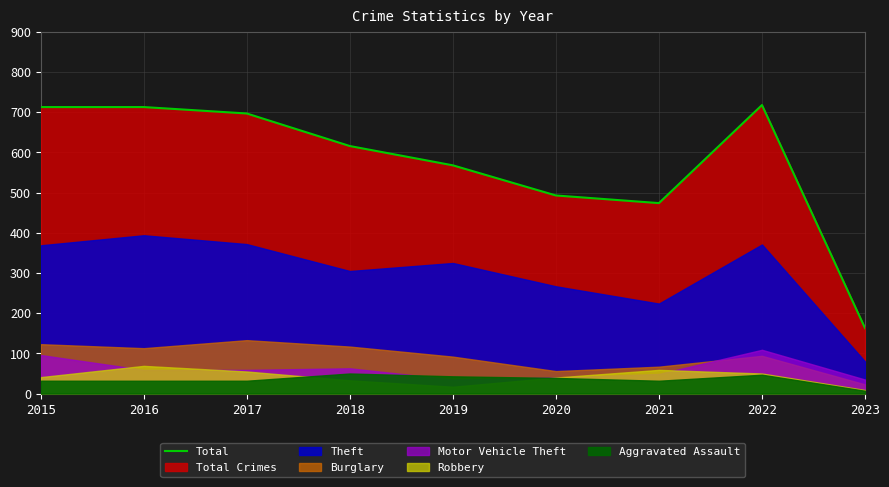

What is the difference between the second highest and second lowest values?

239